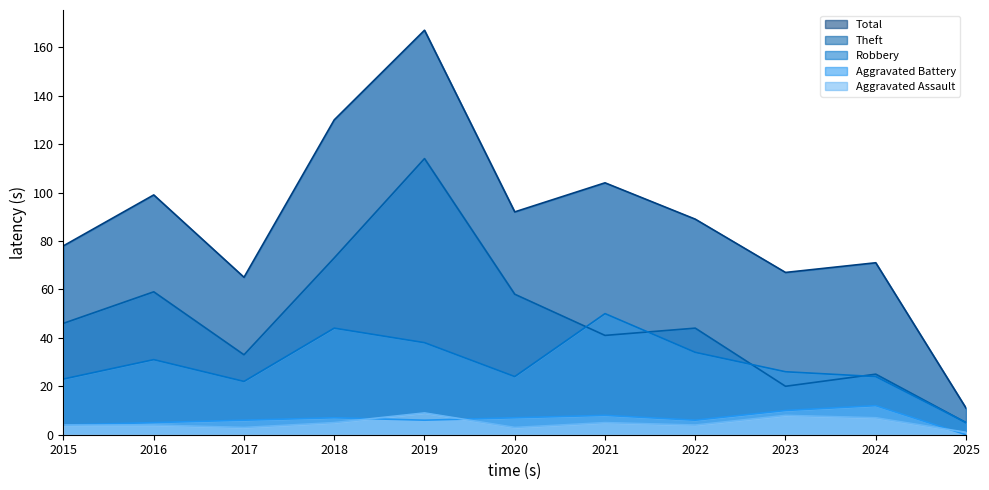

True or false: Theft and Aggravated Assault intersect in this chart.

False